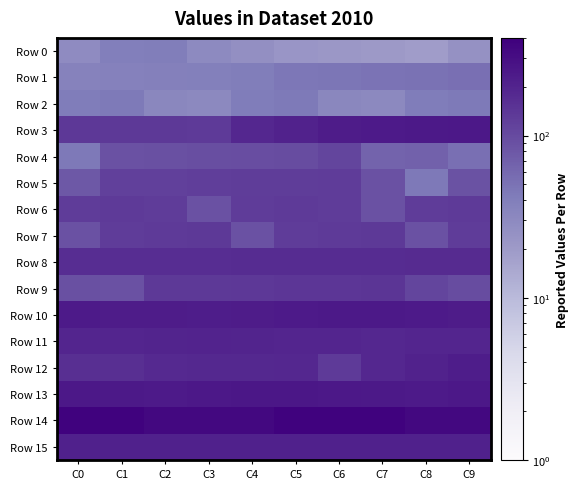

Rank the series by their maximum value, from highest to lowest.

Row 14, Row 13, Row 3, Row 10, Row 12, Row 15, Row 11, Row 8, Row 9, Row 7, Row 6, Row 5, Row 4, Row 1, Row 2, Row 0